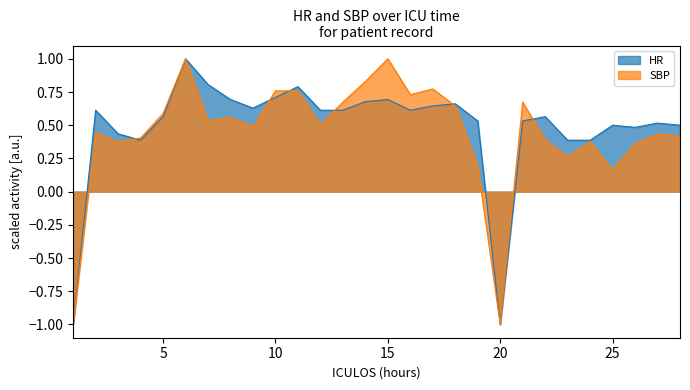

Where does the HR series first go above 0?

2